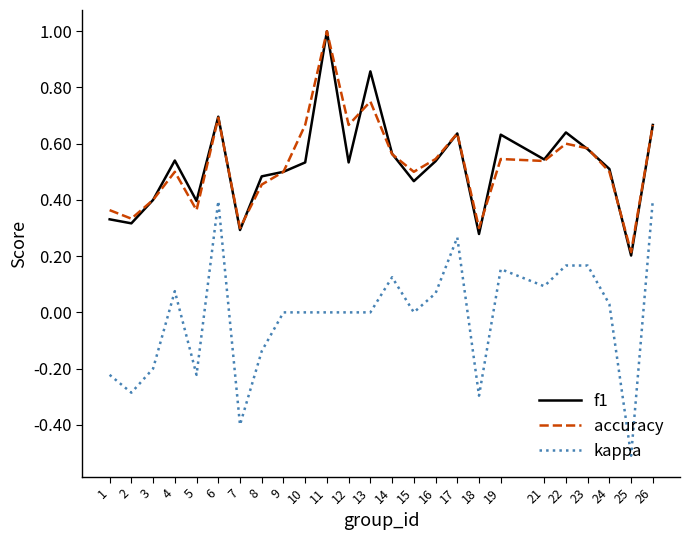

Is the value of f1 at 3 greater than the value of kappa at 9?

Yes